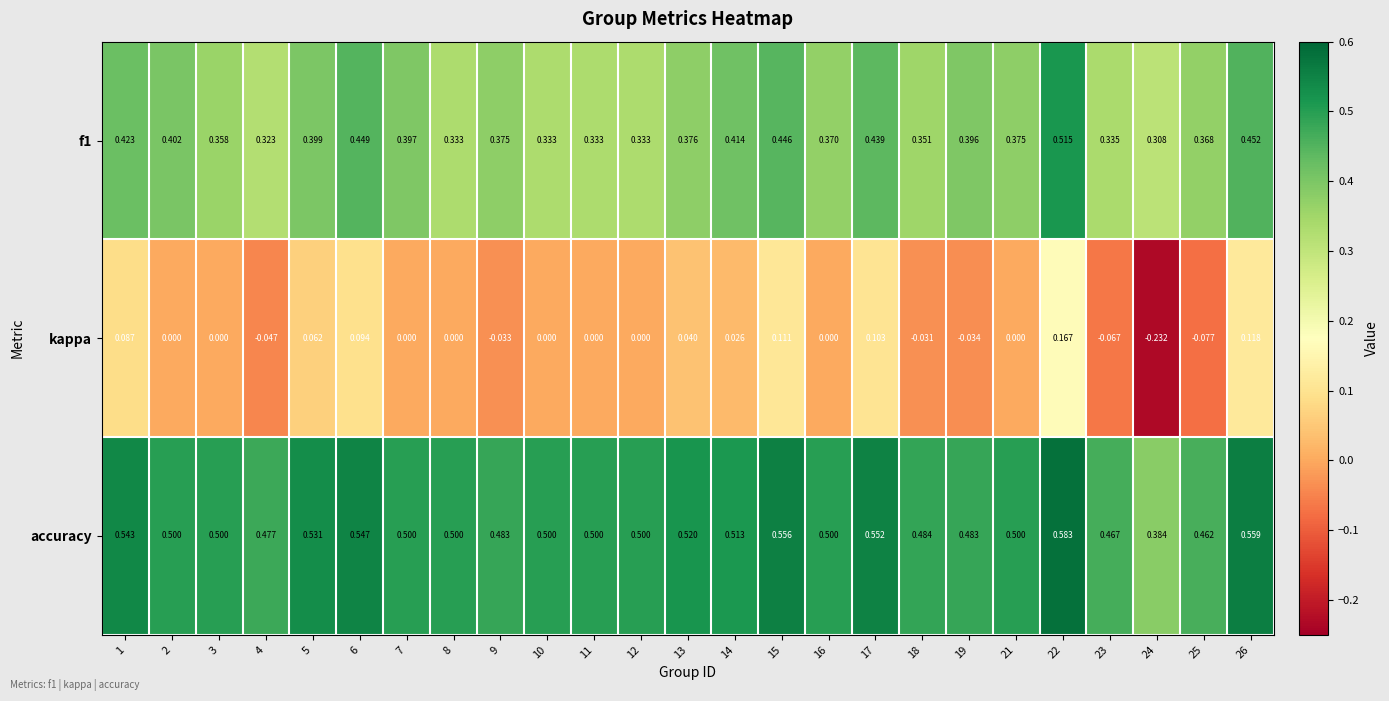

Between 6 and 16, which series saw the biggest shift?

kappa